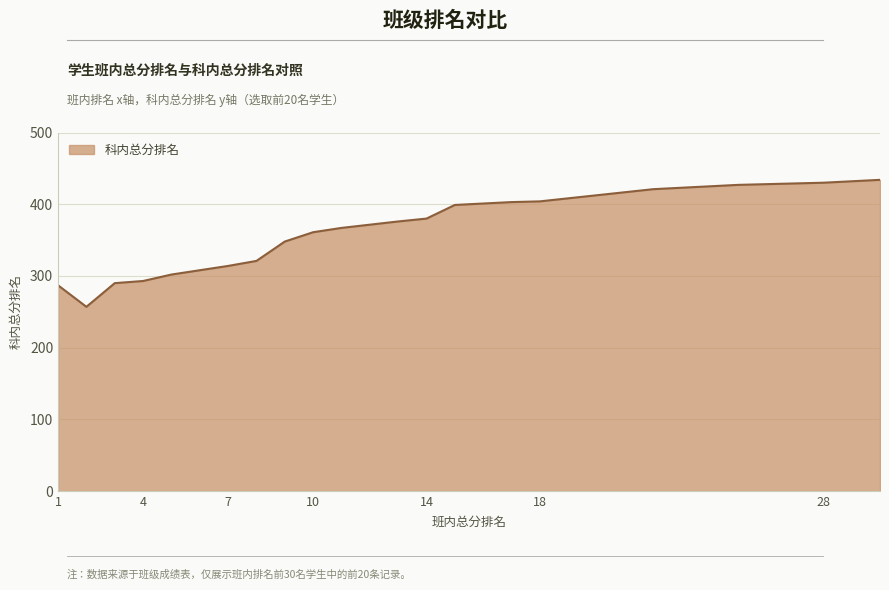

What is the difference between the maximum and minimum values?

177